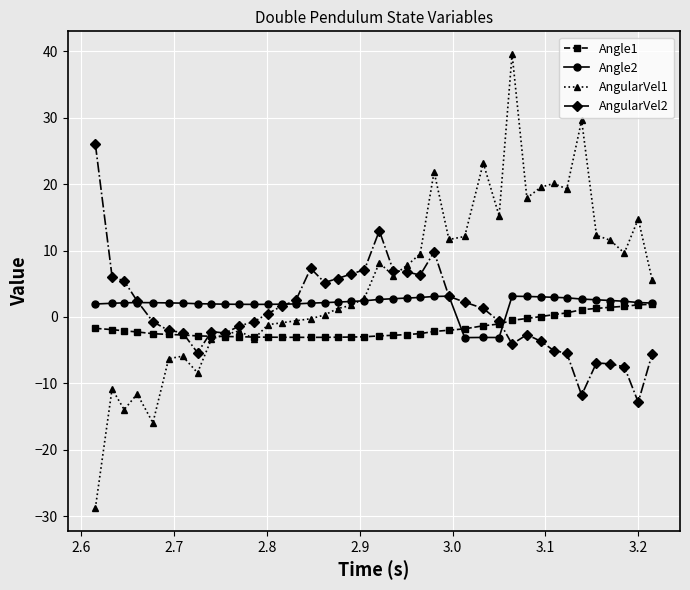

What is the sum of all Angle1 values?

-64.8